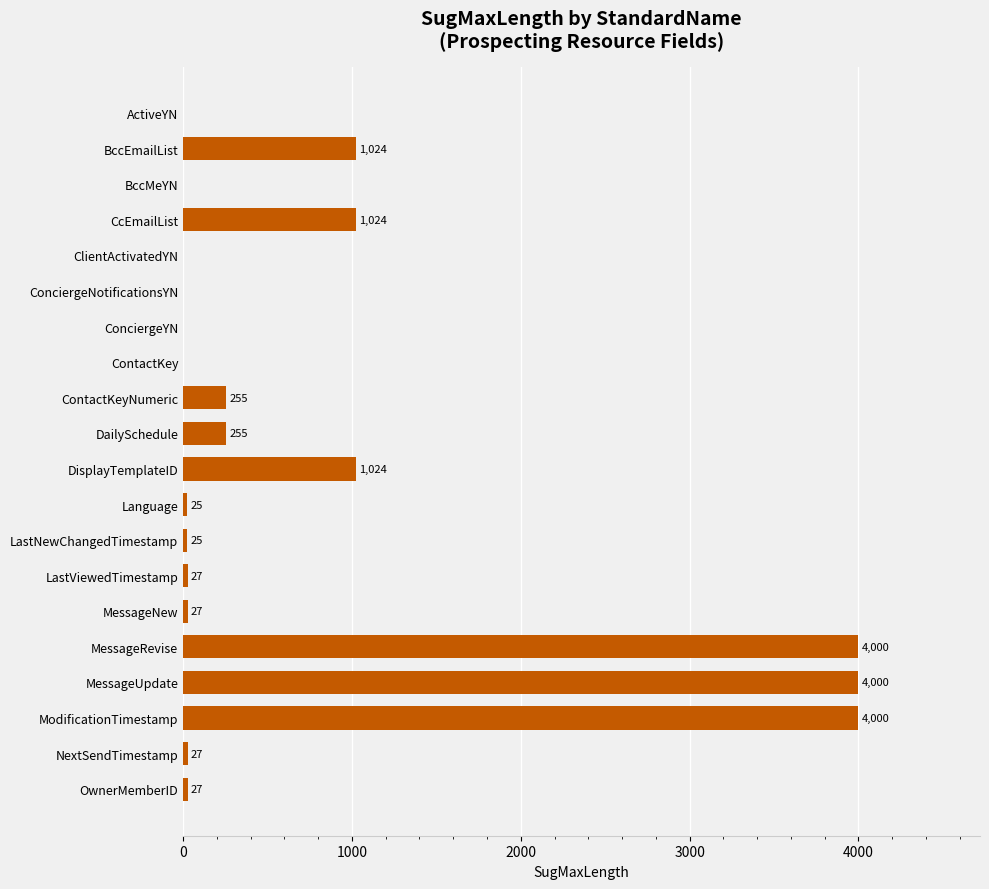

Reading top to bottom, extract all data points from this chart.

ActiveYN=0	BccEmailList=1024	BccMeYN=0	CcEmailList=1024	ClientActivatedYN=0	ConciergeNotificationsYN=0	ConciergeYN=0	ContactKey=0	ContactKeyNumeric=255	DailySchedule=255	DisplayTemplateID=1024	Language=25	LastNewChangedTimestamp=25	LastViewedTimestamp=27	MessageNew=27	MessageRevise=4000	MessageUpdate=4000	ModificationTimestamp=4000	NextSendTimestamp=27	OwnerMemberID=27